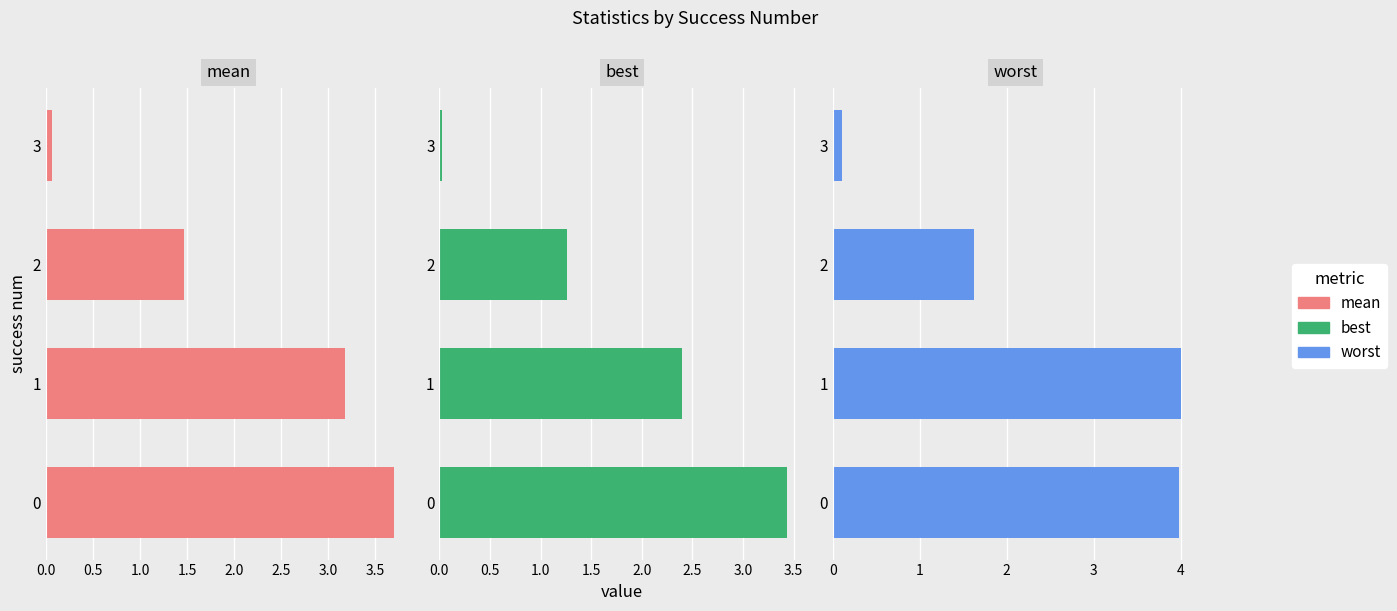

The value of mean at 3 is 0.1. True or false?

False